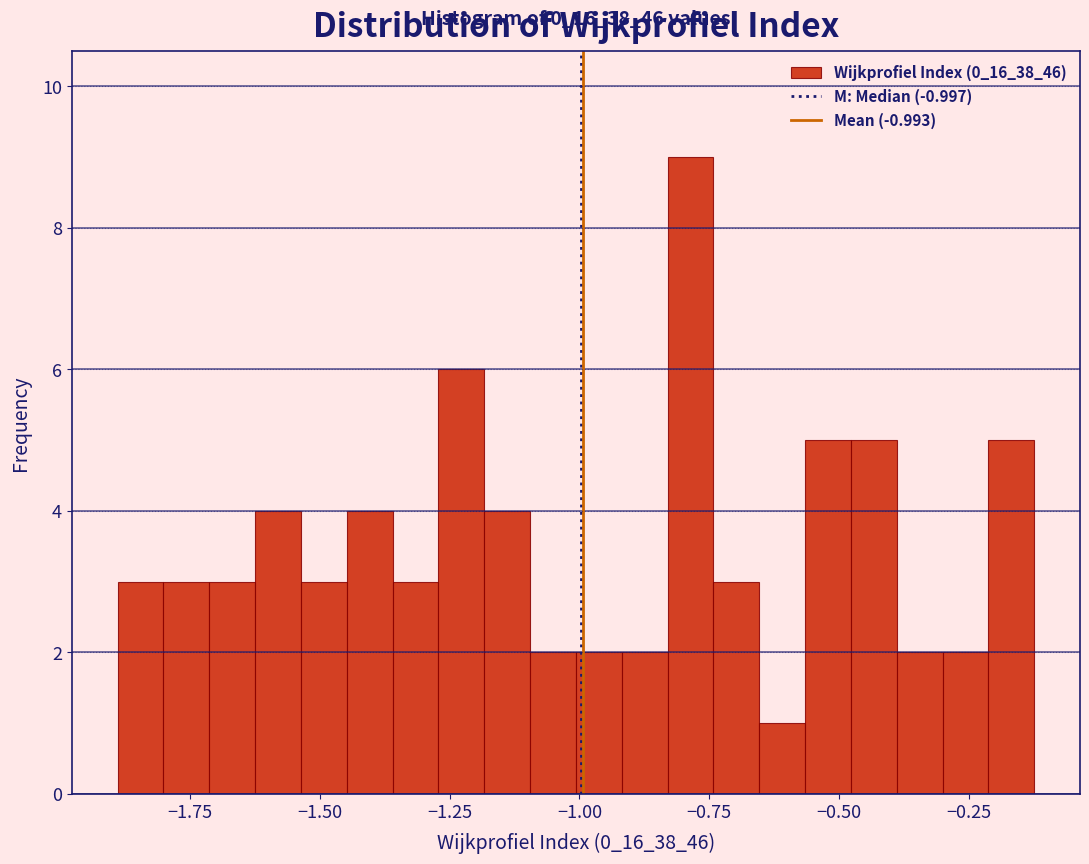

Around what value on the x-axis is the tallest bar? Give the approximate position of its centre, as read against the axis.

-0.80